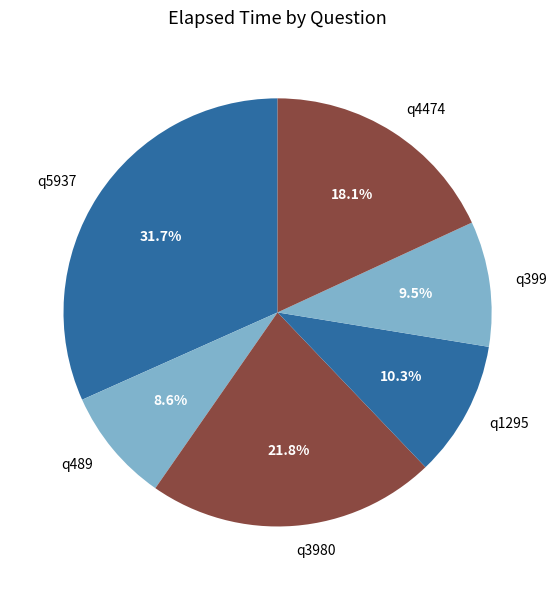

Rank the categories by value from highest to lowest.

q5937, q3980, q4474, q1295, q399, q489